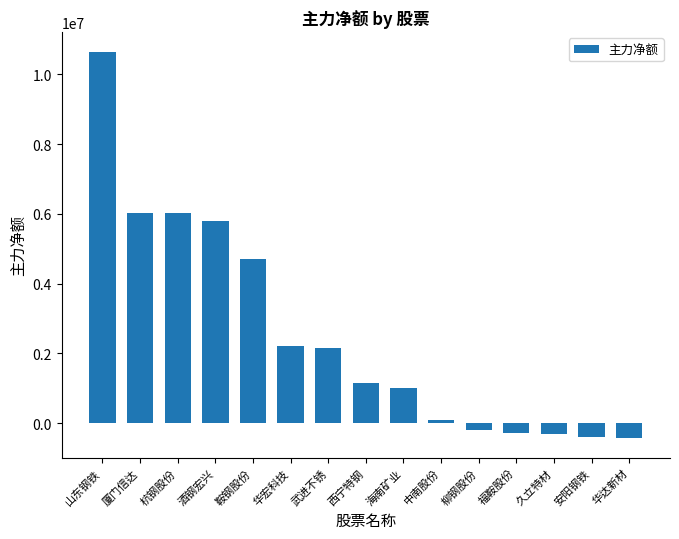

What is the difference between the values at 酒钢宏兴 and 华宏科技?

3597135